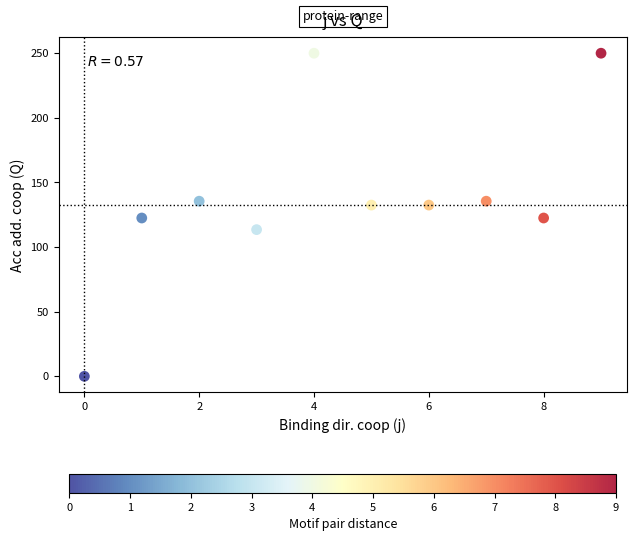

What is the range of Y values (max minus min)?

250.0